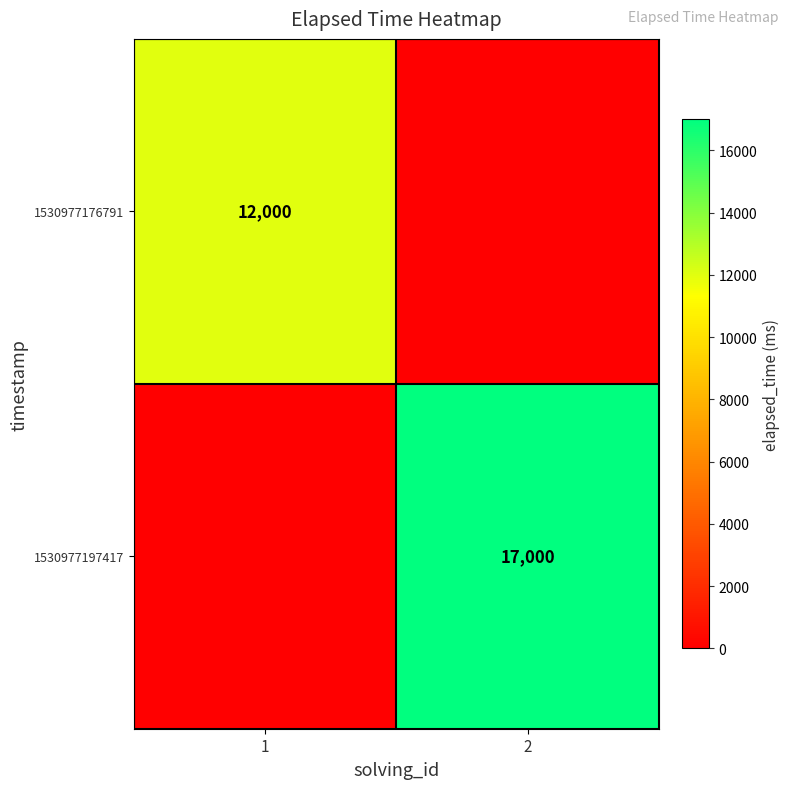

Is the value of 1530977197417 at 2 greater than the value of 1530977176791 at 1?

Yes